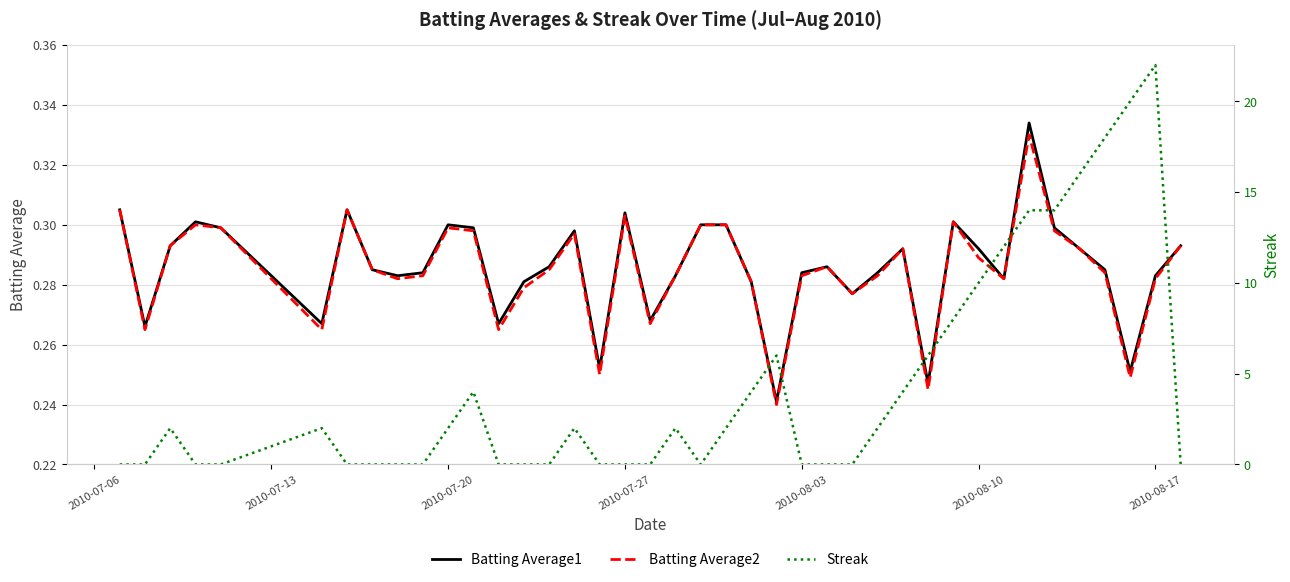

How many lines are shown in the chart?

3